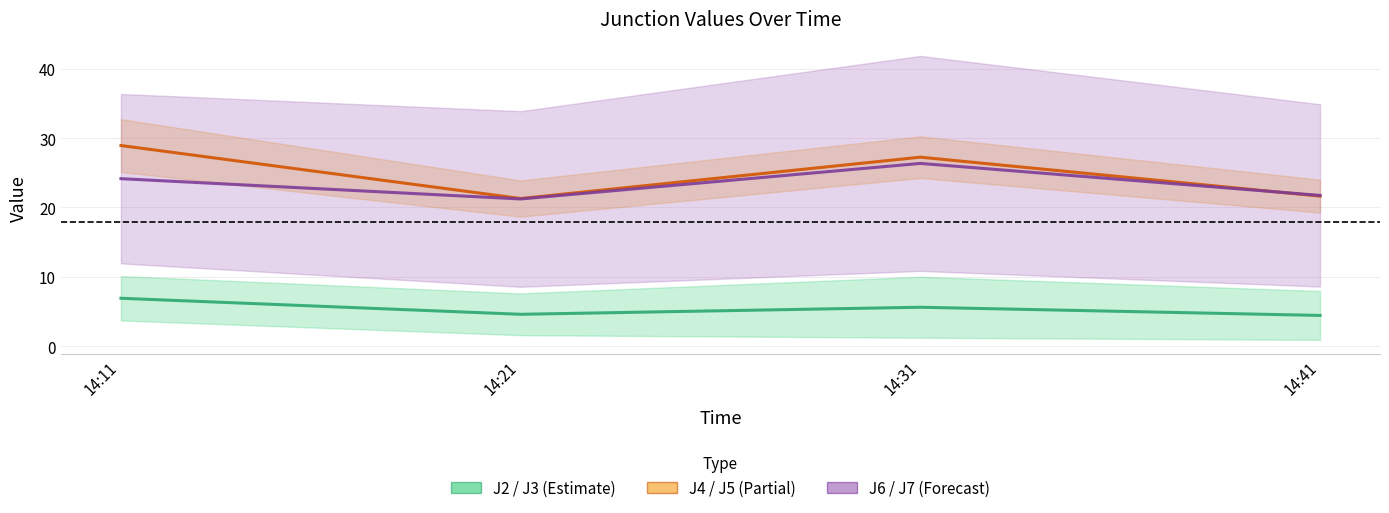

Reading left to right, extract all data points from this chart.

J2 / J3 (Estimate): 14:11=6.9	14:21=4.6	14:31=5.6	14:41=4.4
J4 / J5 (Partial): 14:11=28.9	14:21=21.3	14:31=27.3	14:41=21.6
J6 / J7 (Forecast): 14:11=24.2	14:21=21.2	14:31=26.4	14:41=21.7